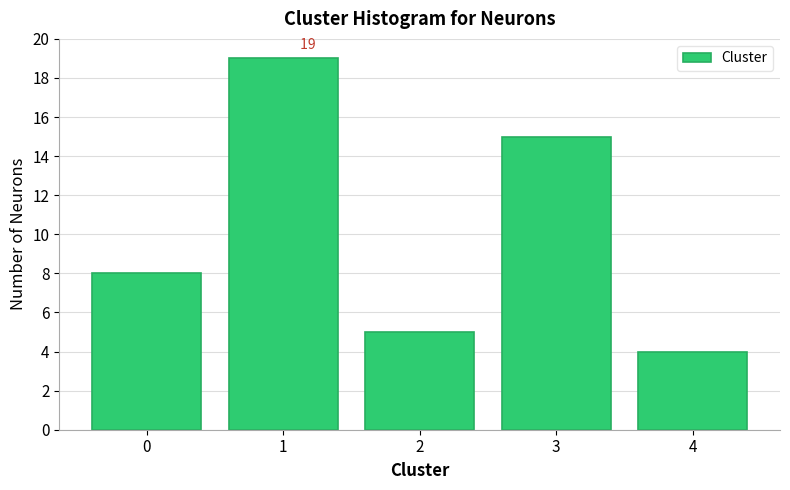

Reading left to right, list all the values displayed in this chart.

8	19	5	15	4